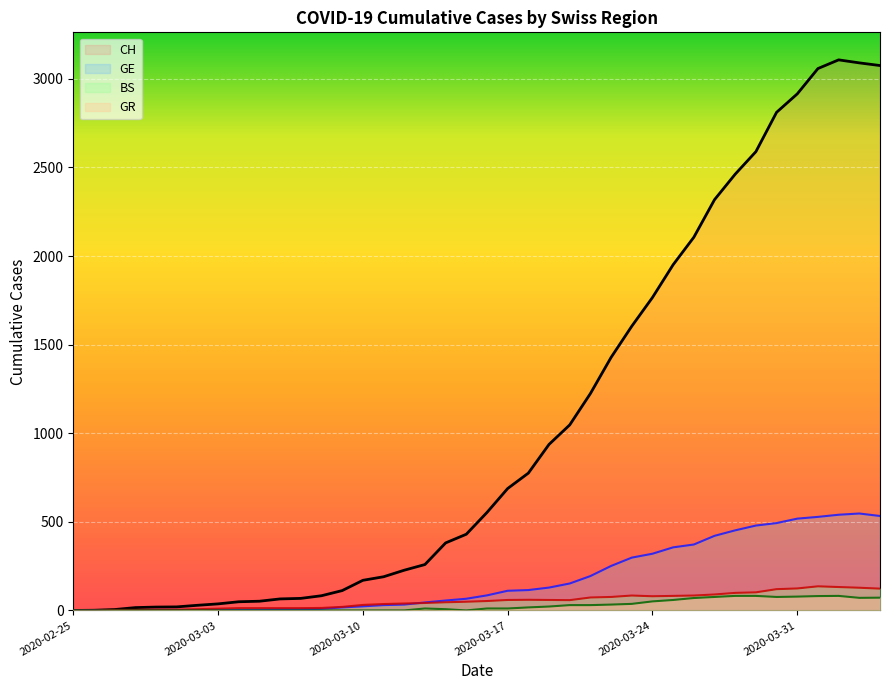

Rank the series by their maximum value, from highest to lowest.

CH, GE, BS, GR